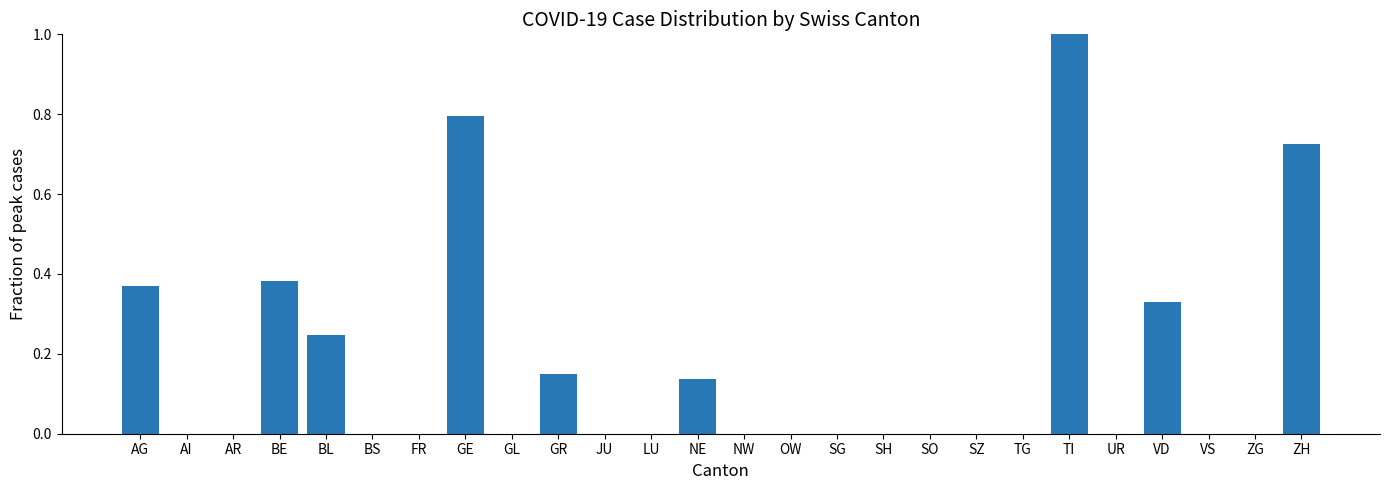

What is the sum of all values?

4.1